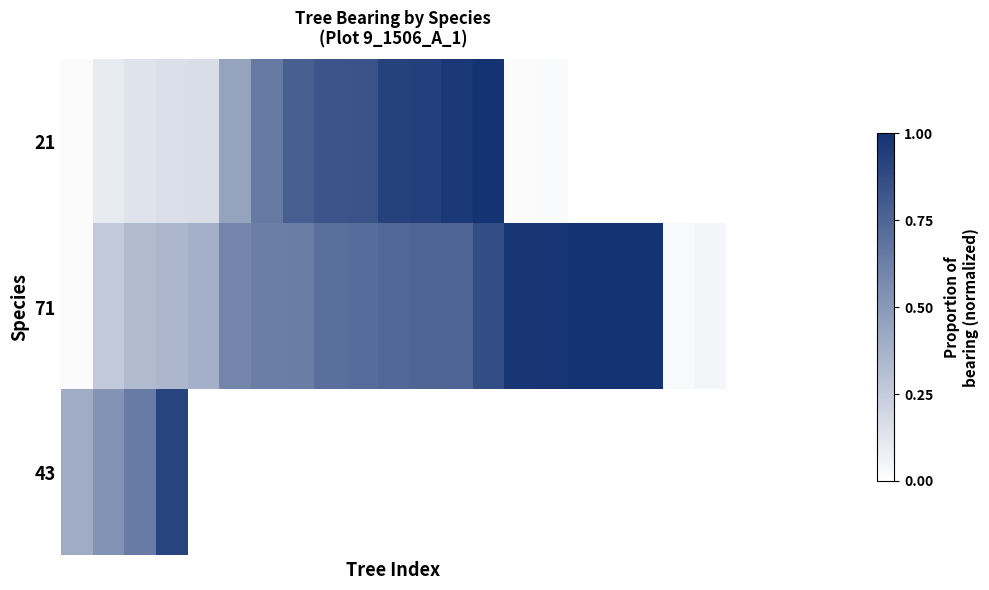

How many positive values does the 21 series have?

16